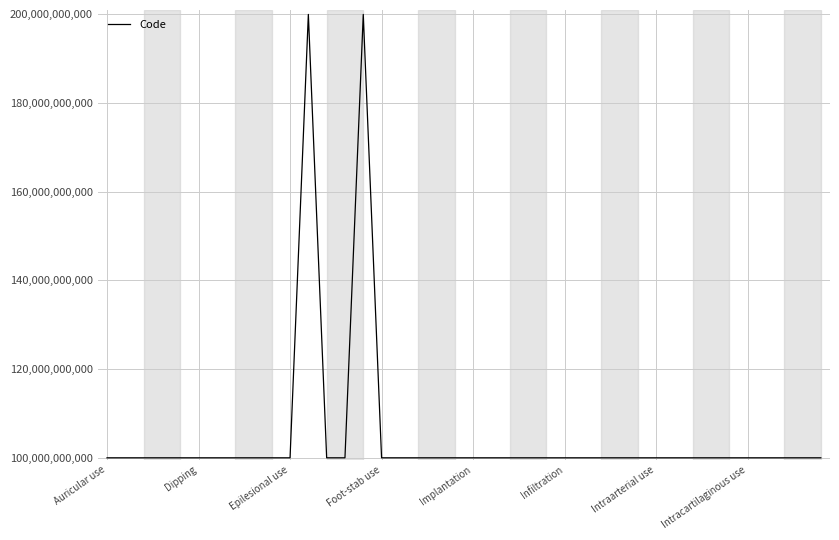

How many lines are shown in the chart?

1